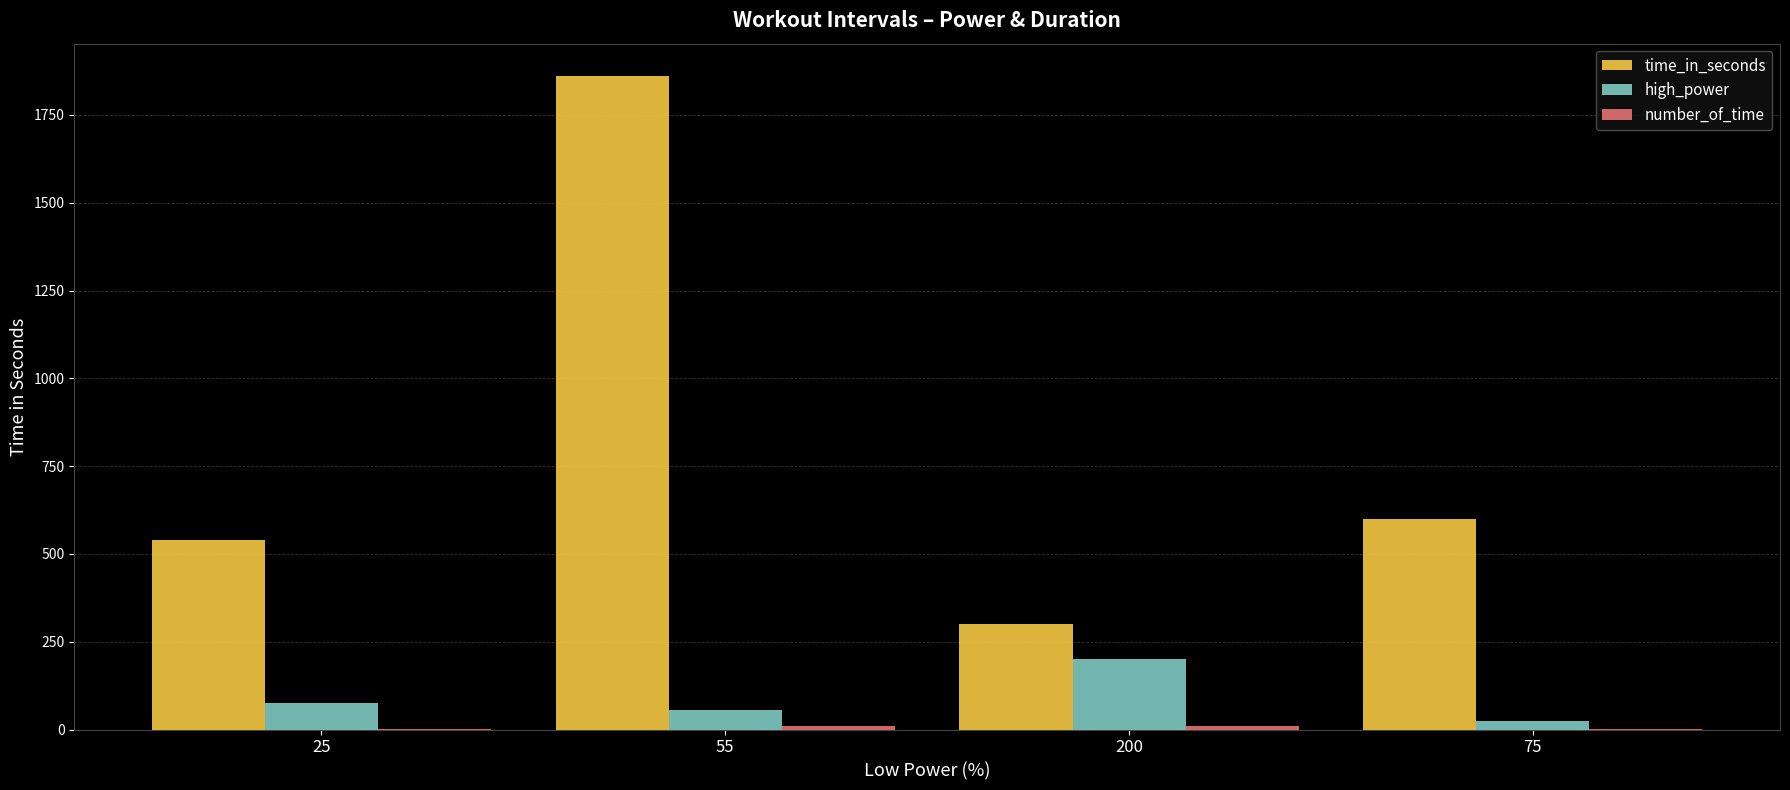

What is the maximum value shown in the chart?

1860